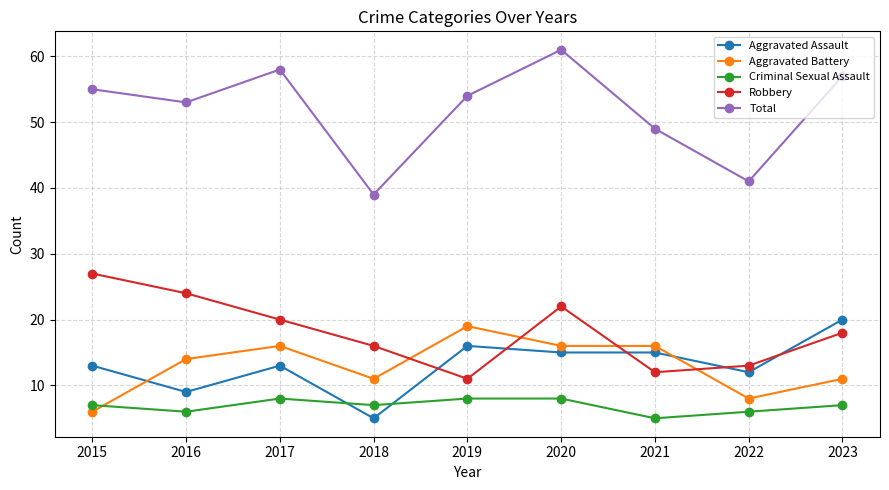

Reading left to right, list all the values displayed in this chart.

Aggravated Assault: 13	9	13	5	16	15	15	12	20
Aggravated Battery: 6	14	16	11	19	16	16	8	11
Criminal Sexual Assault: 7	6	8	7	8	8	5	6	7
Robbery: 27	24	20	16	11	22	12	13	18
Total: 55	53	58	39	54	61	49	41	57